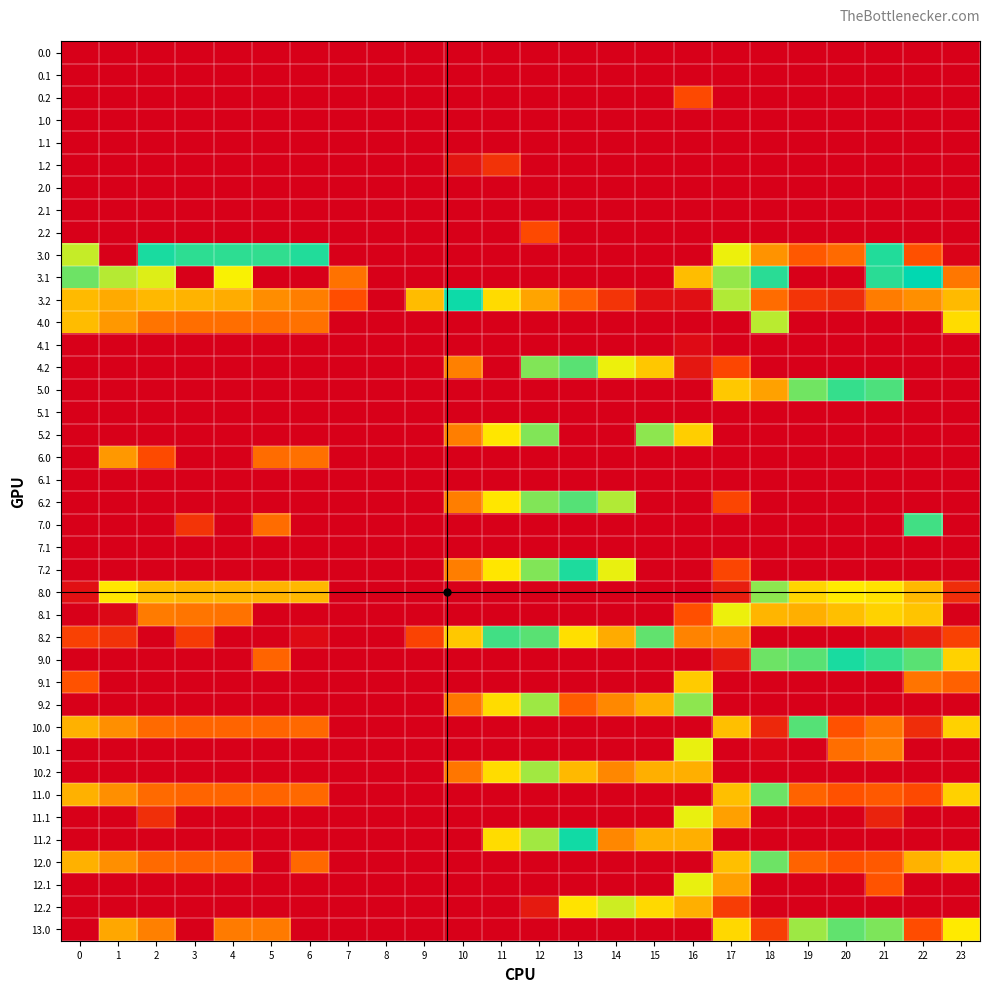

What is the greatest value displayed?

632.6